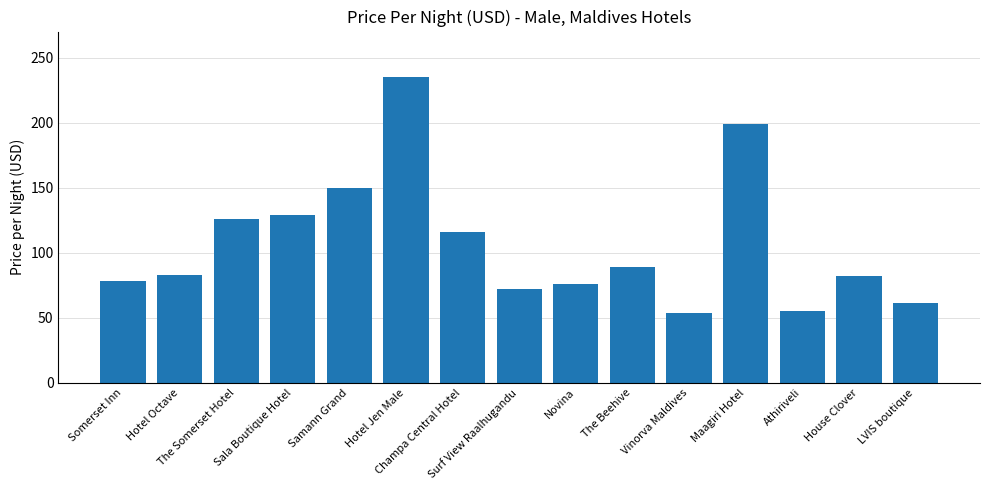

What is the minimum value shown in the chart?

54